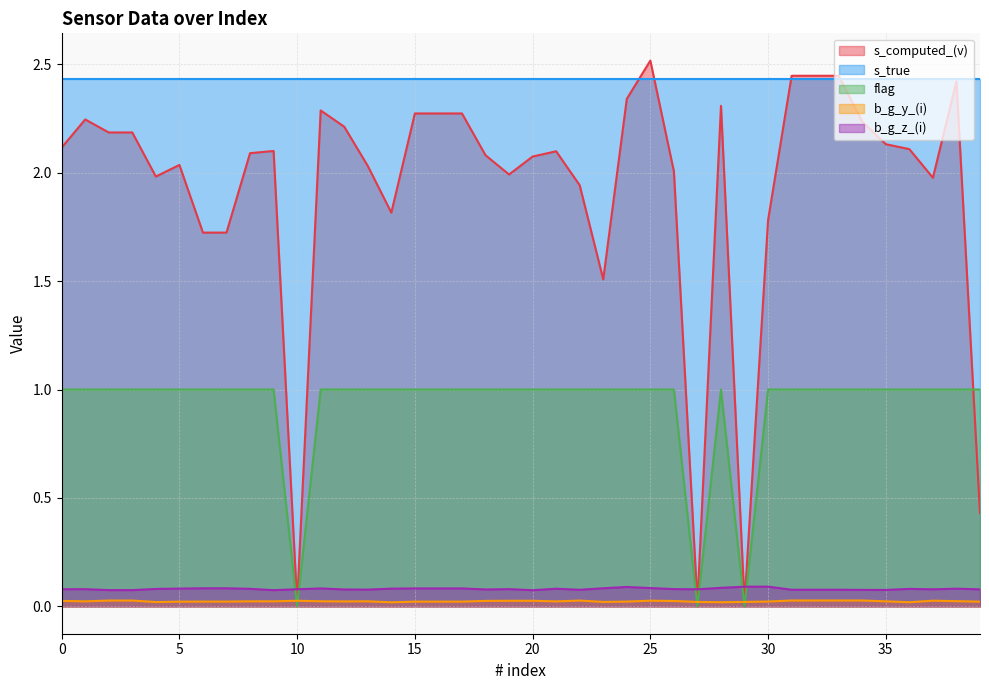

How many times do b_g_y_(i) and s_computed_(v) cross each other?

6